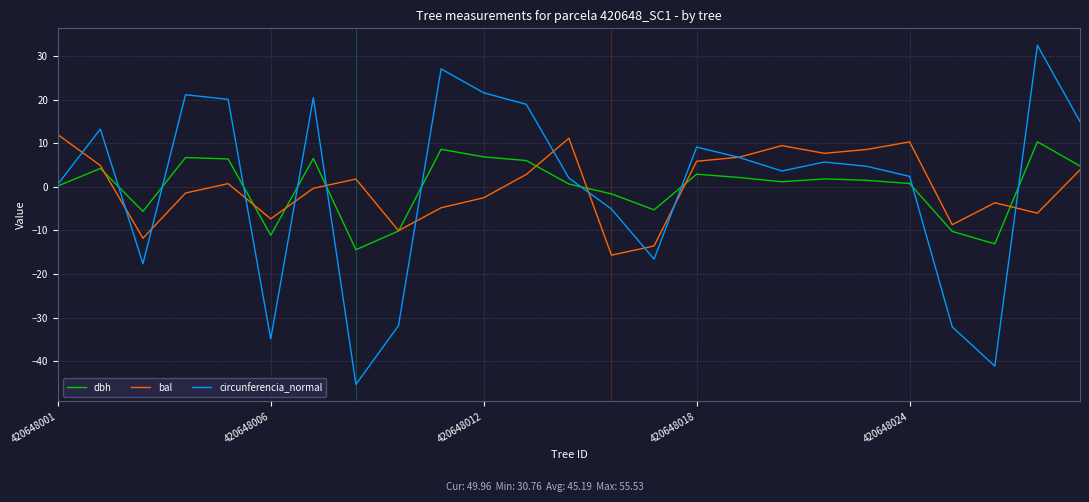

Which series has the largest range (max minus min)?

circunferencia_normal